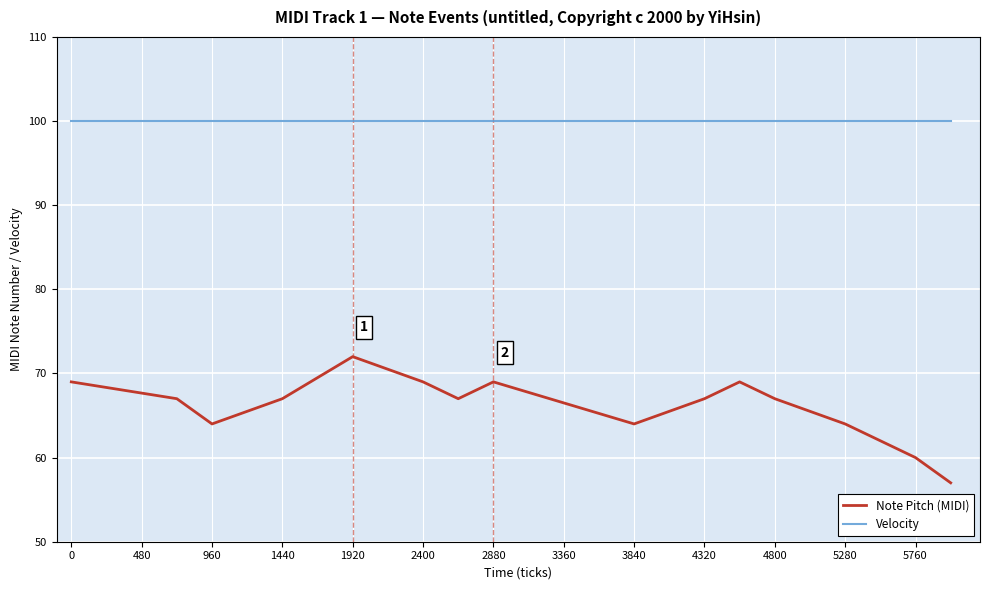

What is the maximum value for Note Pitch (MIDI)?

72